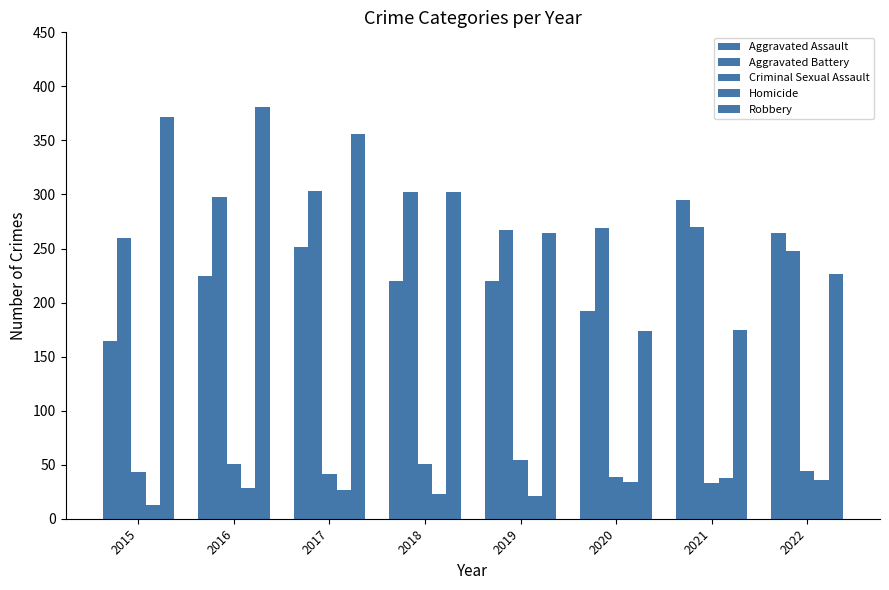

Reading left to right, extract all data points from this chart.

Aggravated Assault: 164	225	251	220	220	192	295	264
Aggravated Battery: 260	298	303	302	267	269	270	248
Criminal Sexual Assault: 43	51	41	51	54	39	33	44
Homicide: 13	28	27	23	21	34	38	36
Robbery: 372	381	356	302	264	174	175	226